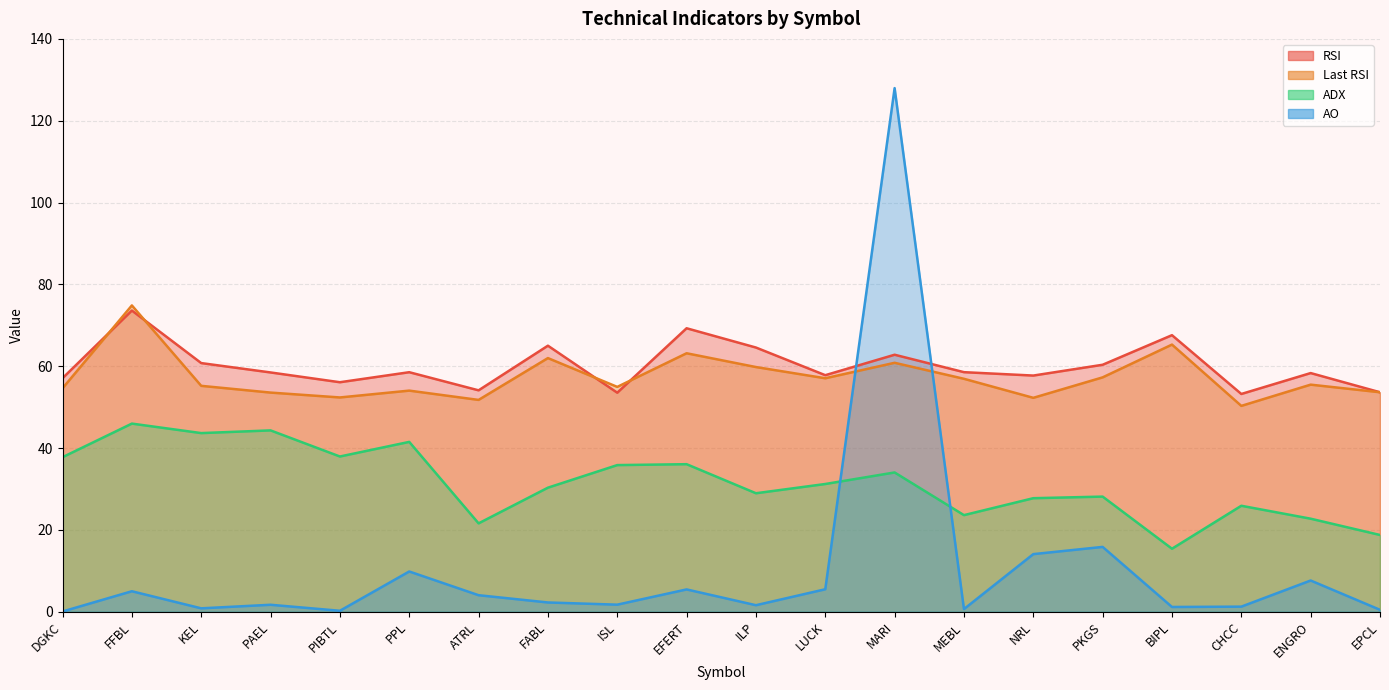

How many values in the Last RSI series are below 55?

9